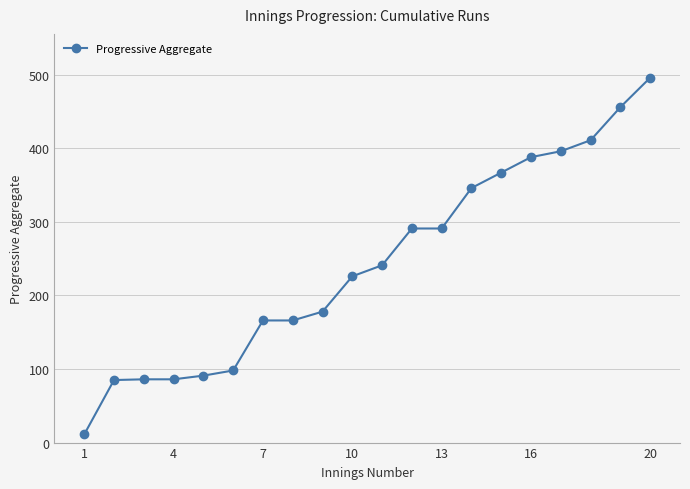

What is the difference between the maximum and minimum values?

485